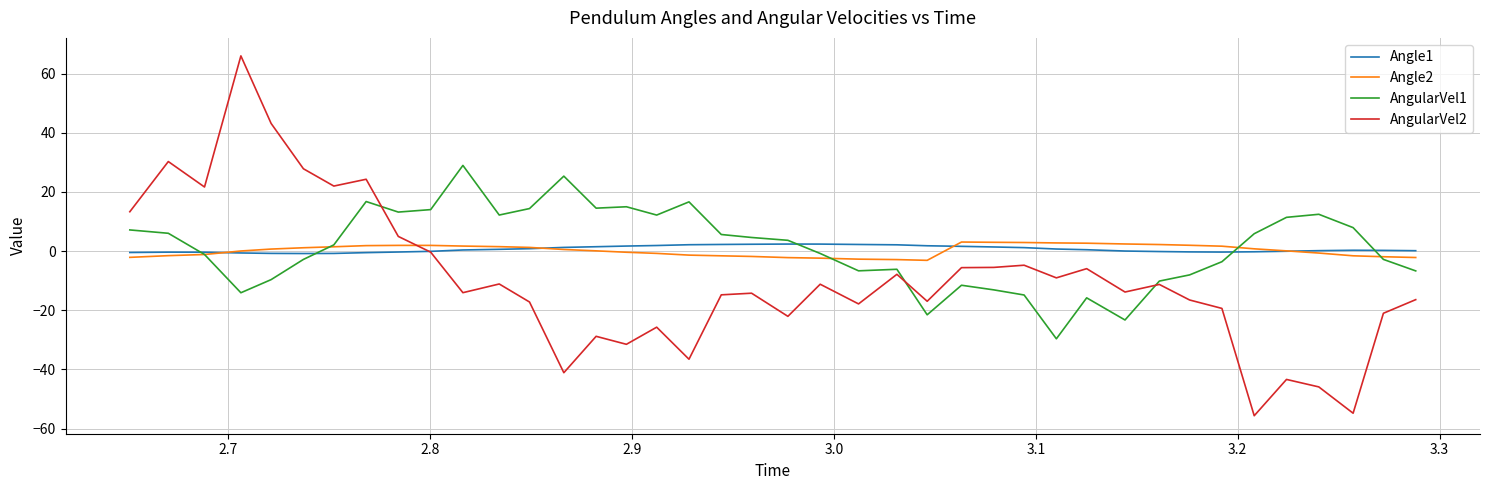

What is the lowest value of the Angle2 series?

-3.1